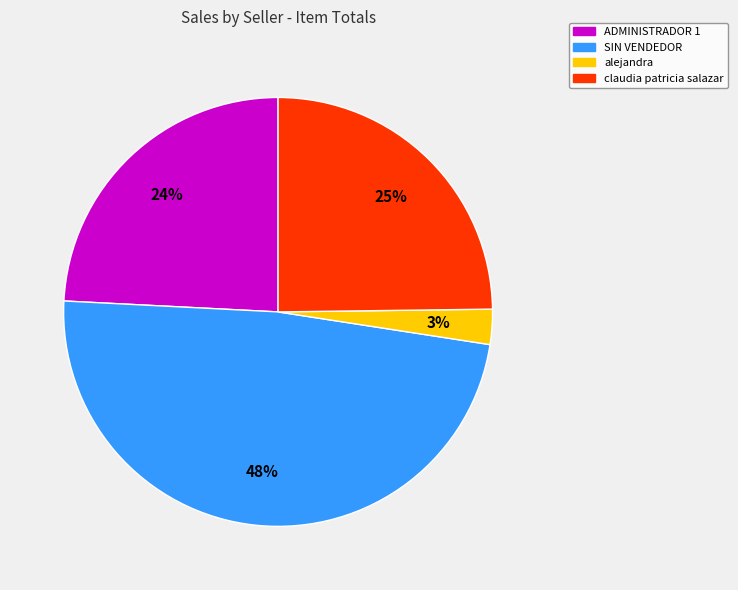

Which slice is the largest?

SIN VENDEDOR